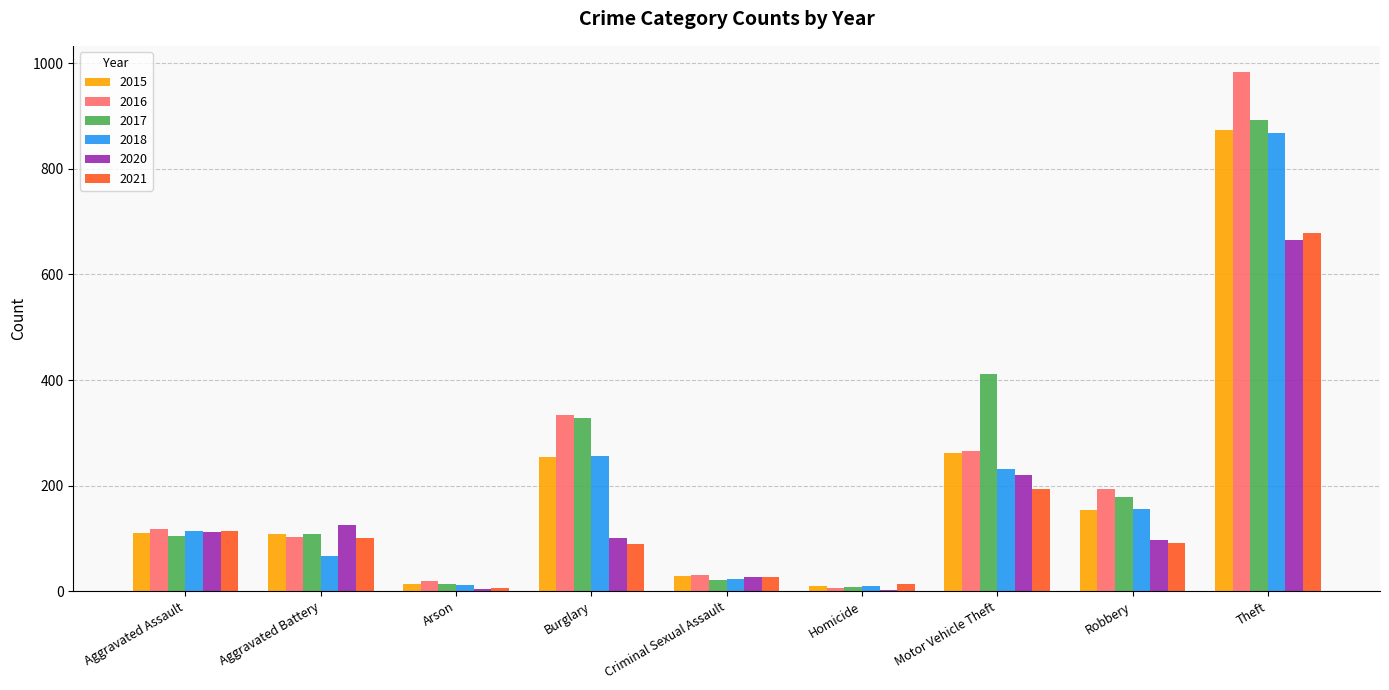

At which category is the sum across all series the highest?

Theft